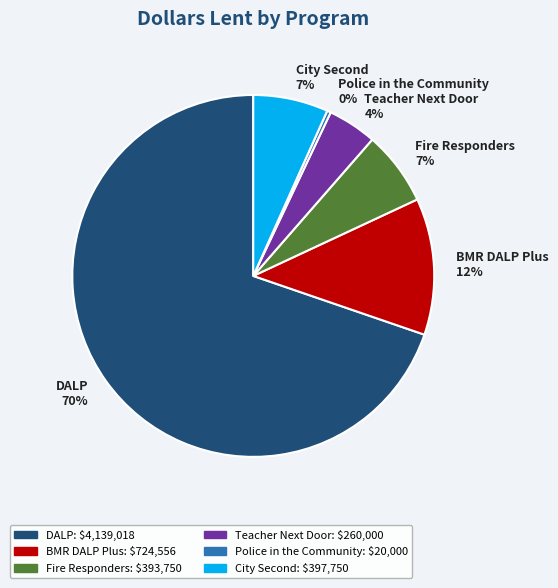

How many segments does this pie chart have?

6